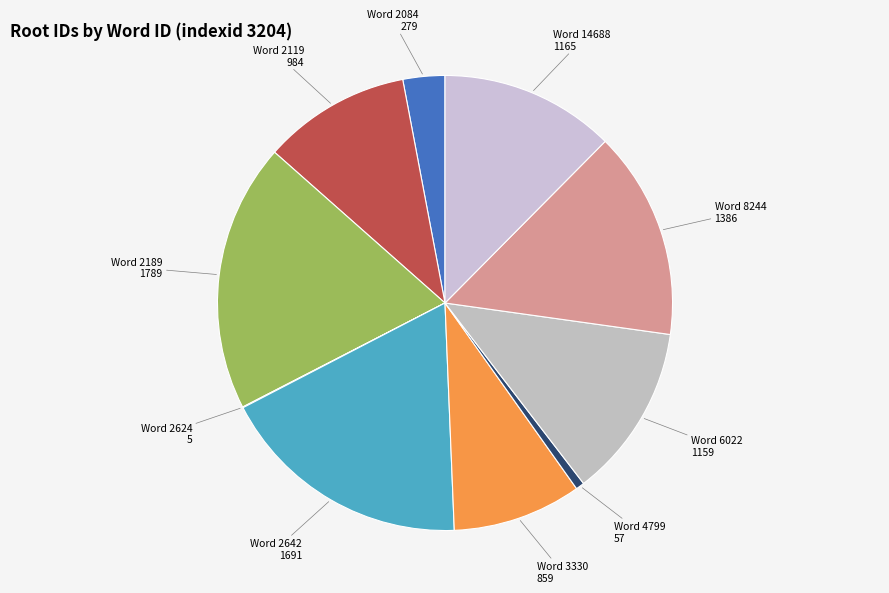

What is the largest slice in the pie chart?

2189